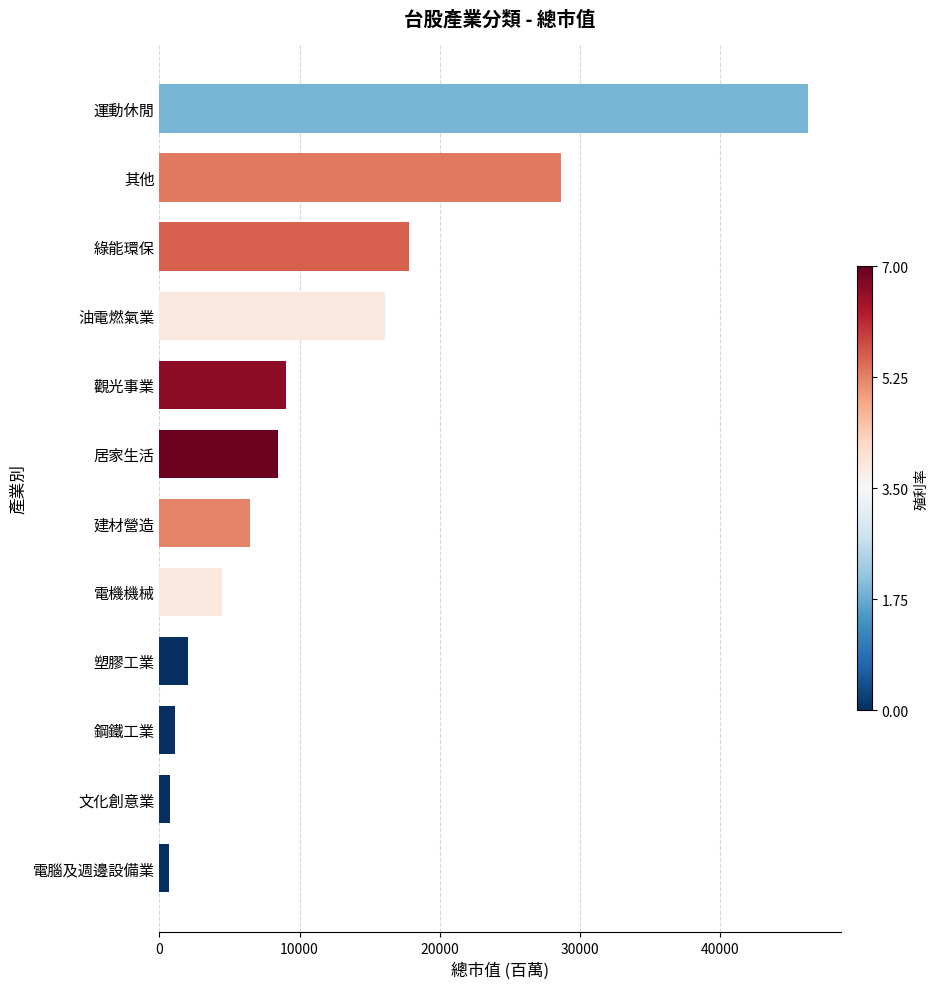

What is the approximate value at 電機機械?

4487